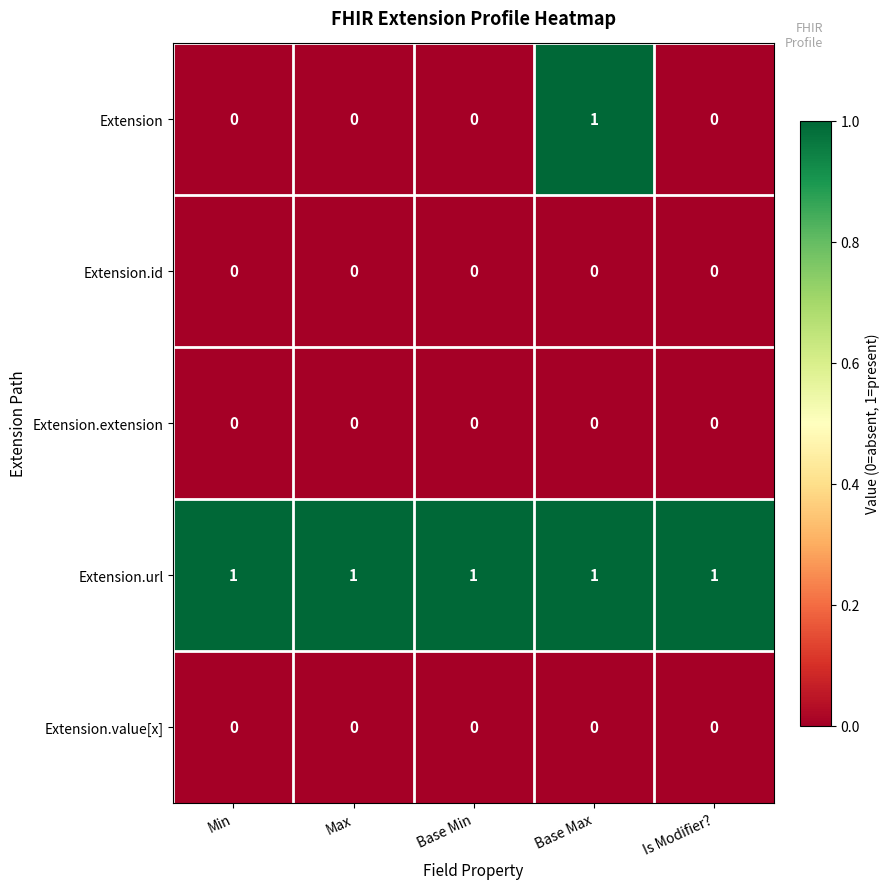

The Extension series shows -1 at Base Min. True or false?

False